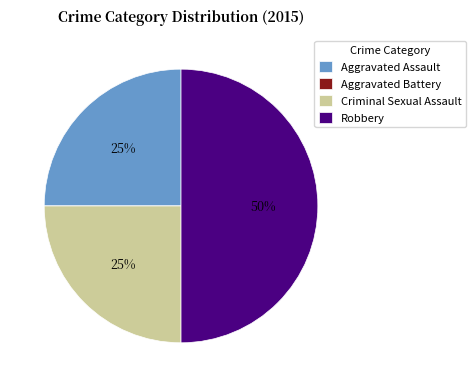

Is it true that Robbery is 60% of the pie?

False